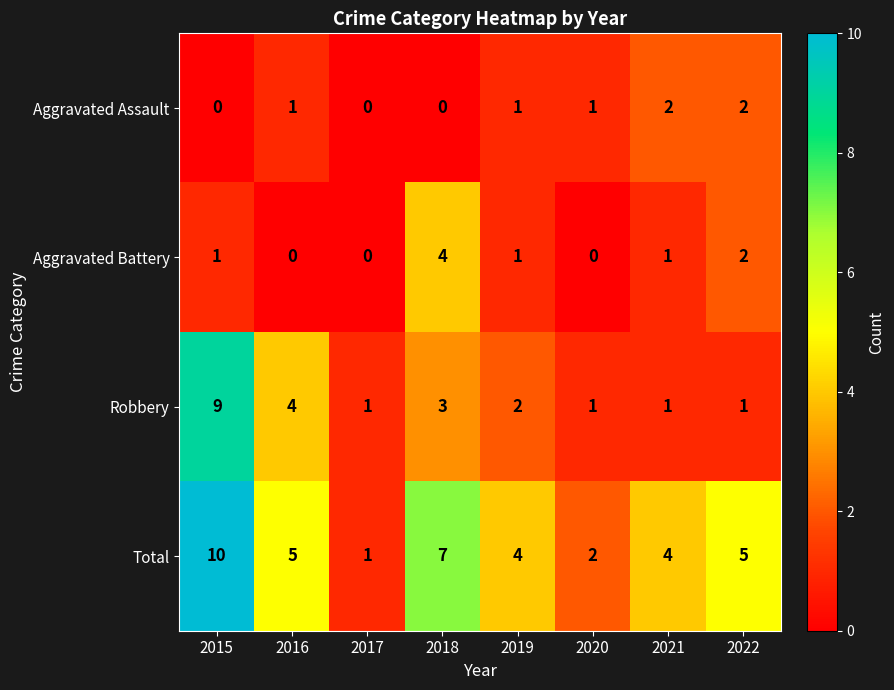

What is the difference between the maximum and second lowest values in the Total series?

8